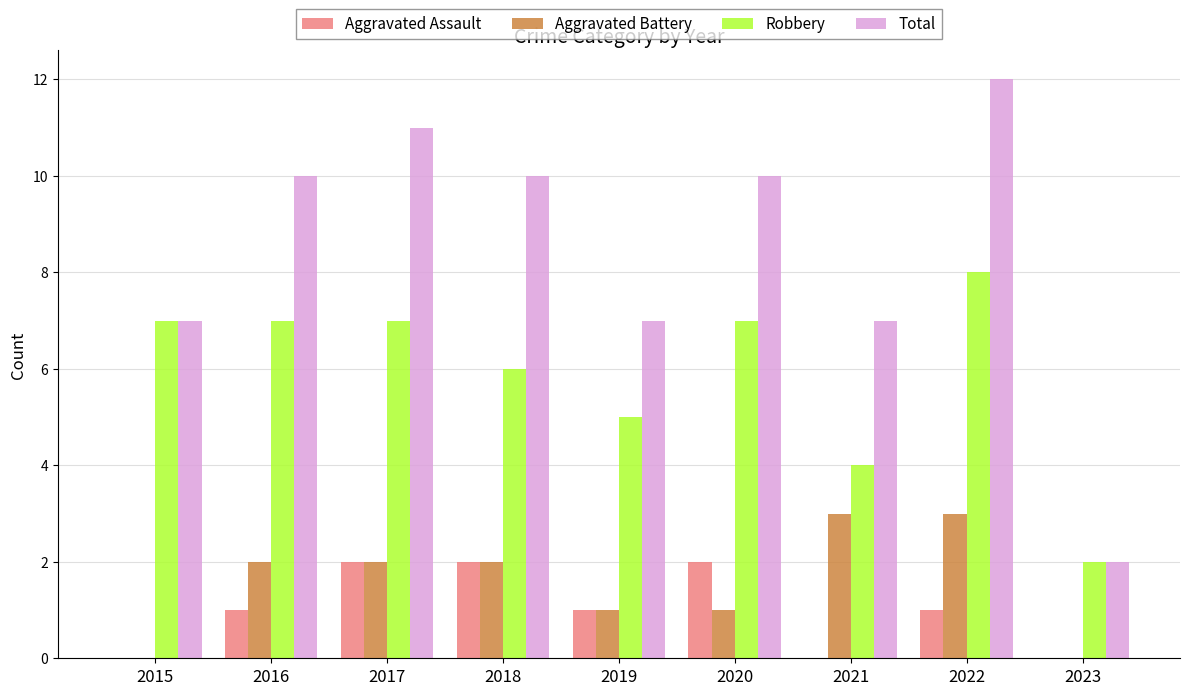

Count the Aggravated Battery values in the range 1 to 2.

5